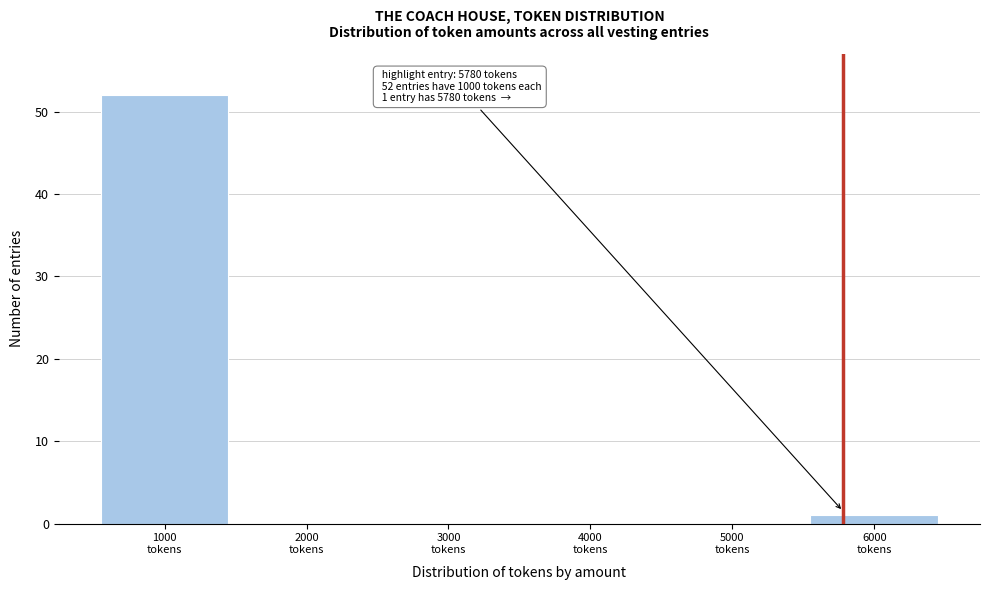

Which range on the x-axis has the tallest bar?

500 to 1500